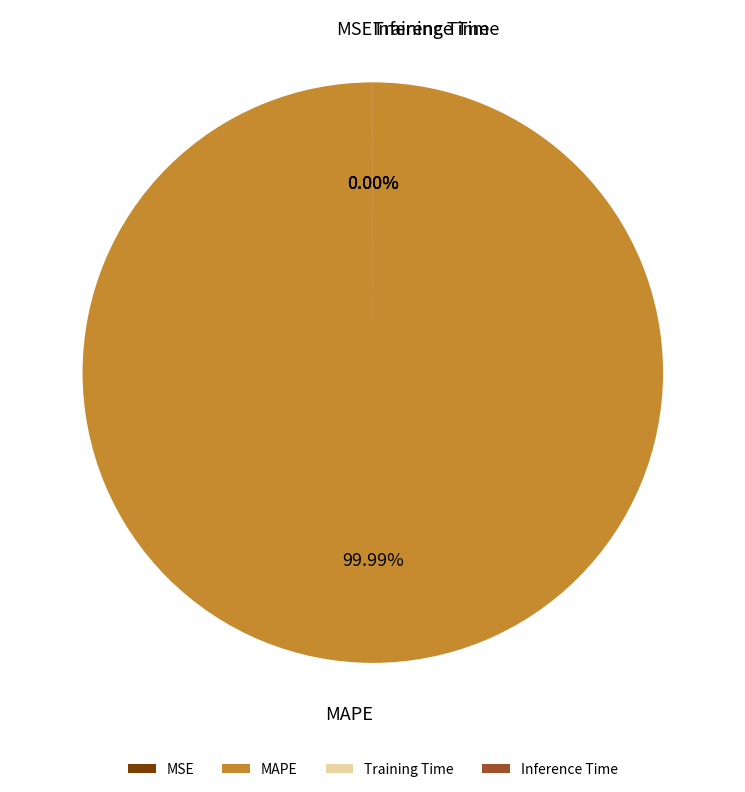

What is the largest slice in the pie chart?

MAPE